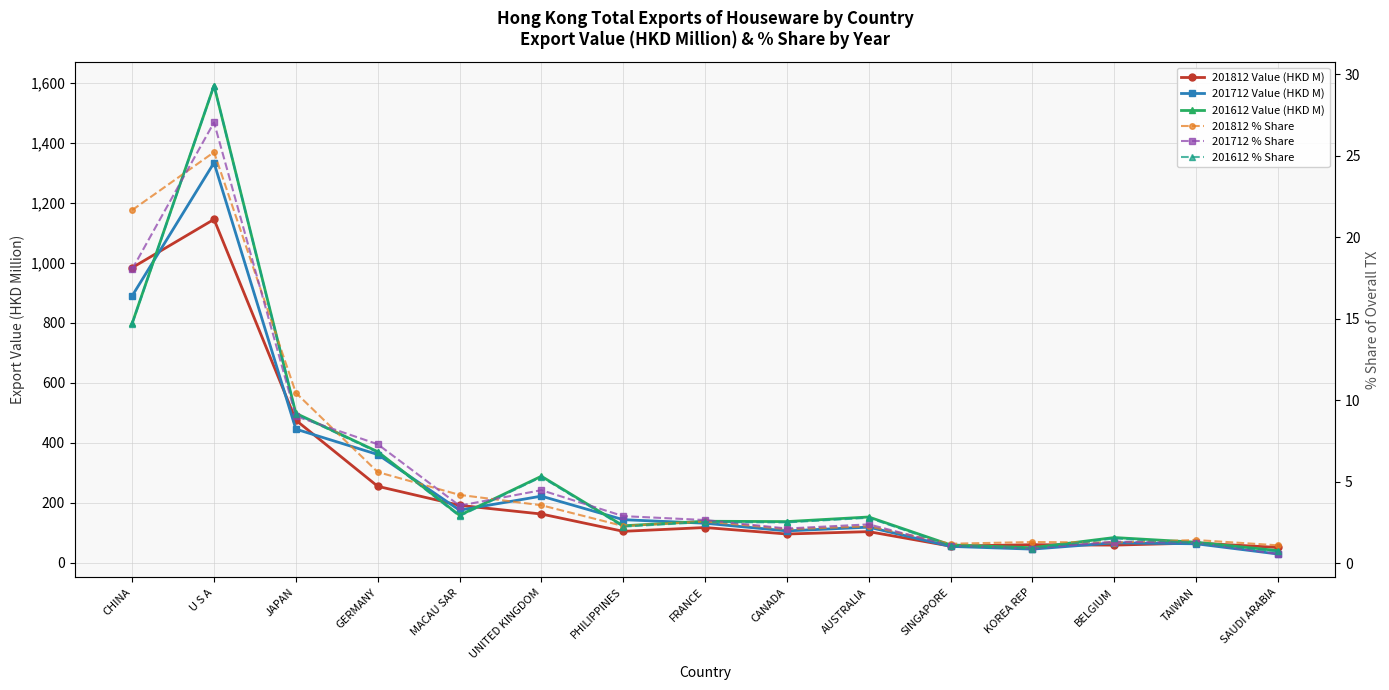

True or false: 201612 % Share and 201712 Value (HKD M) cross at least once.

False